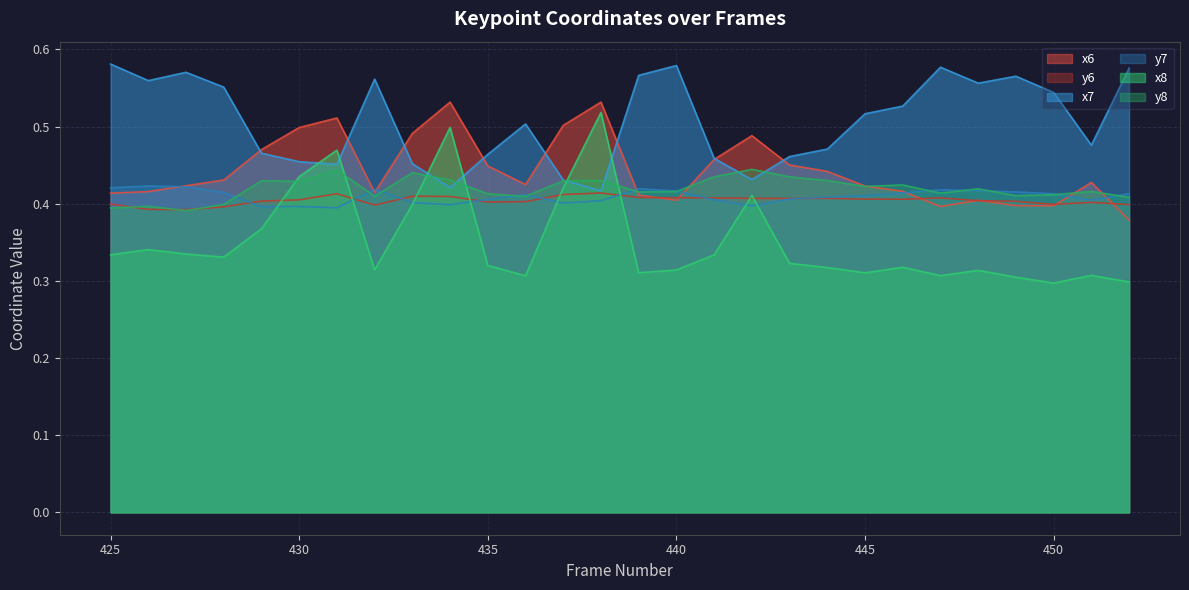

At which label does x7 reach its minimum?

438